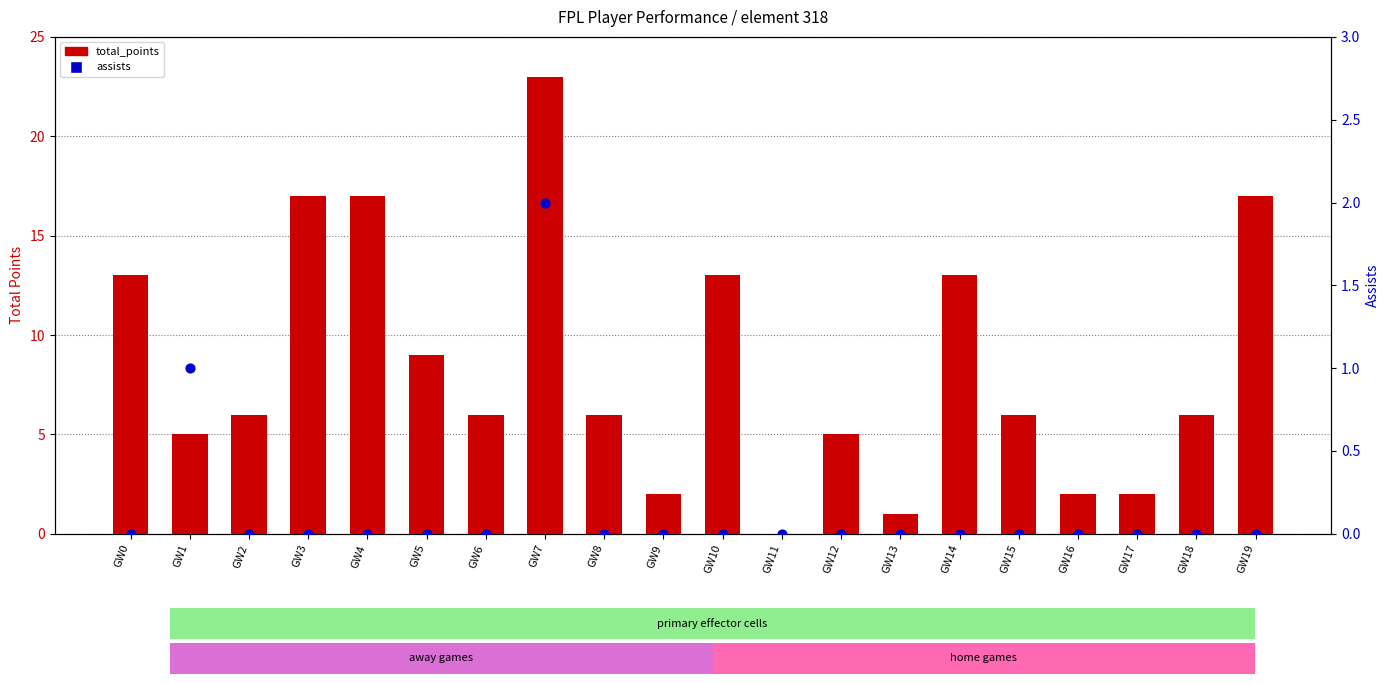

At how many categories does at least one series exceed 8?

8